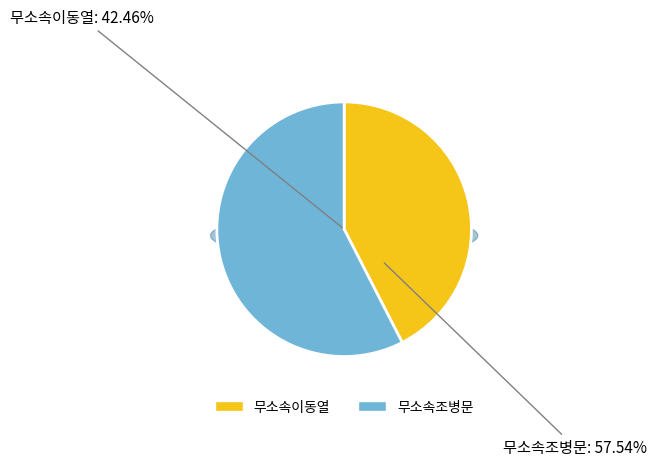

To the nearest percent, what portion does 무소속조병문 represent?

58%